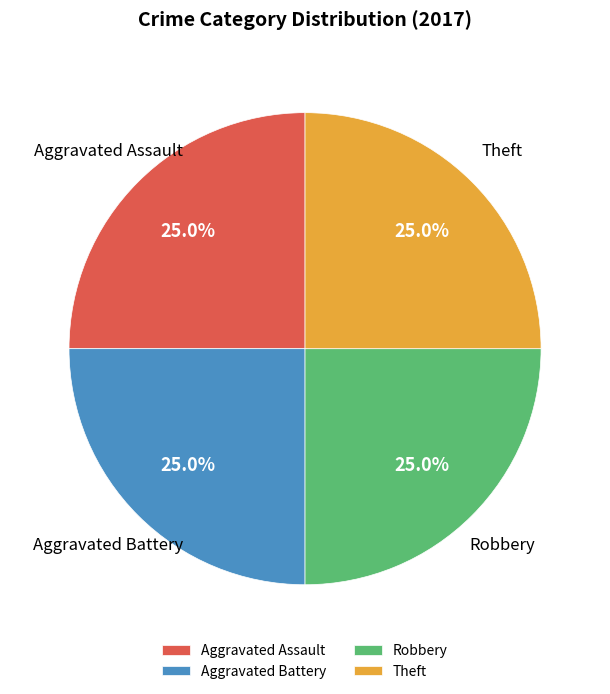

How many segments does this pie chart have?

4